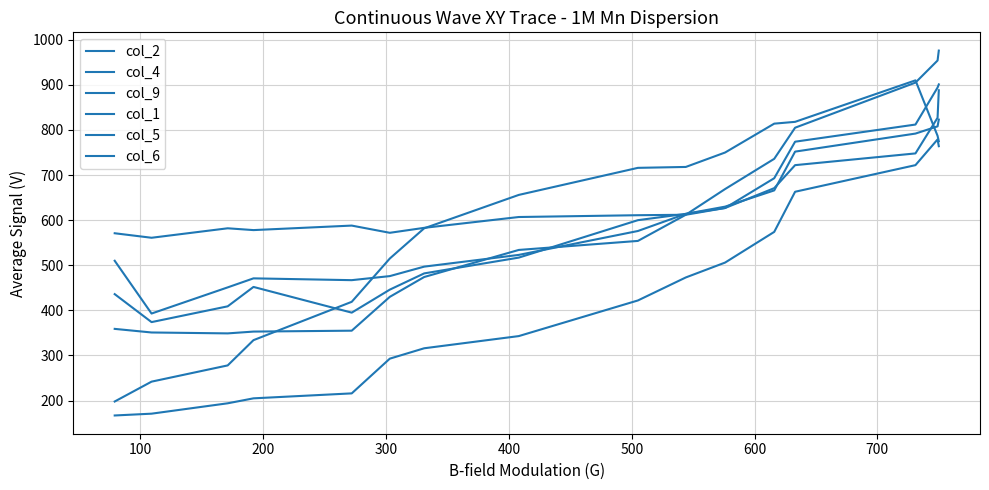

Is this an area chart (filled region under the line)?

No